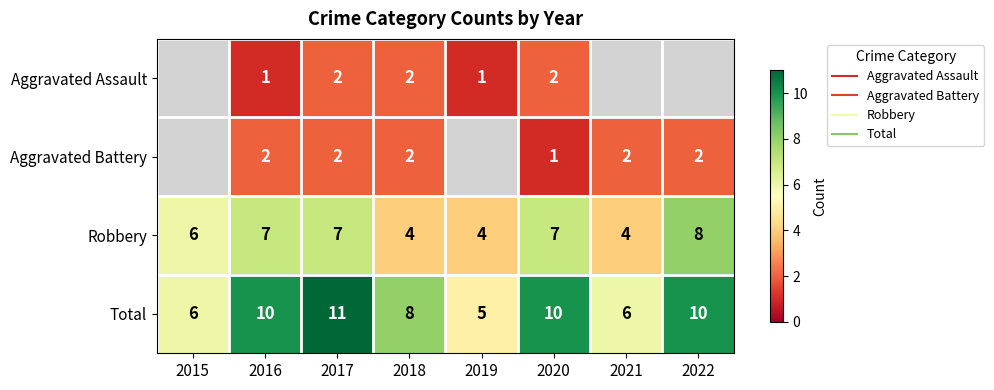

Which has a higher value, 2015 or 2020?

2020